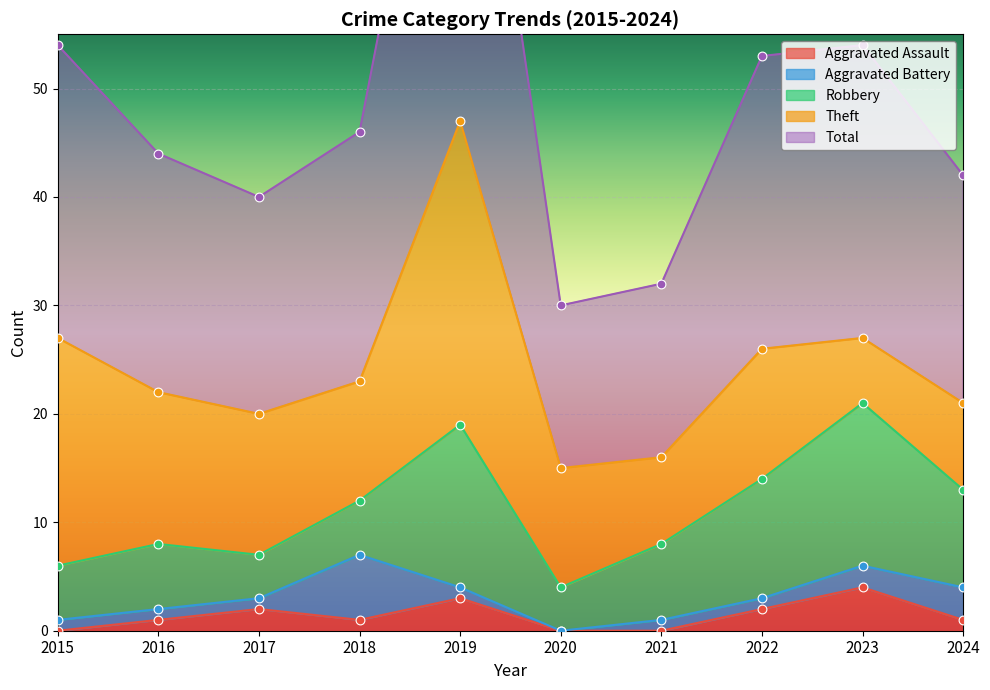

At how many categories does at least one series exceed 20?

7